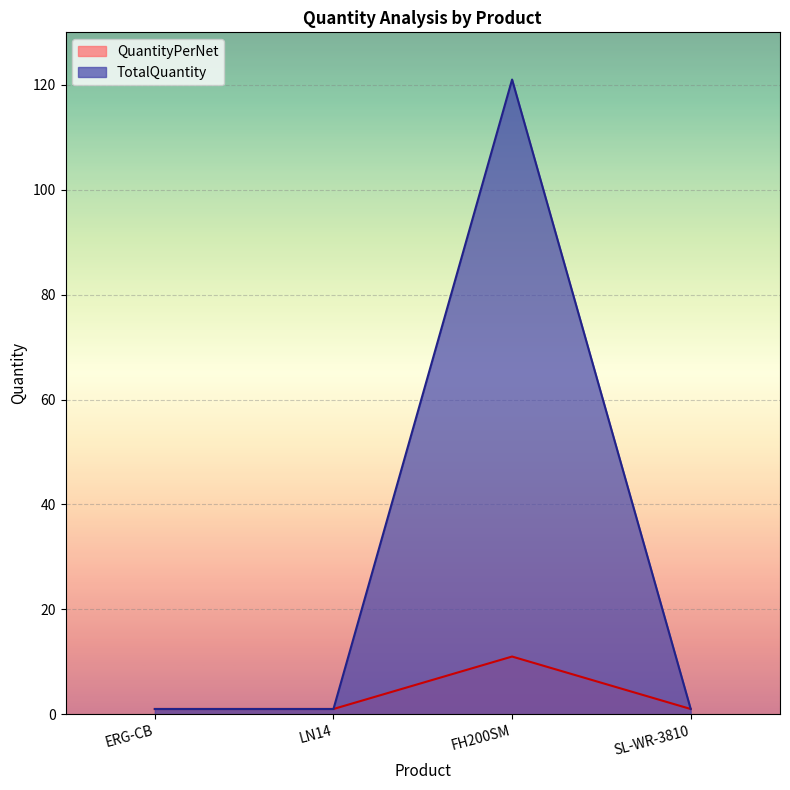

Count the number of data series in this chart.

2